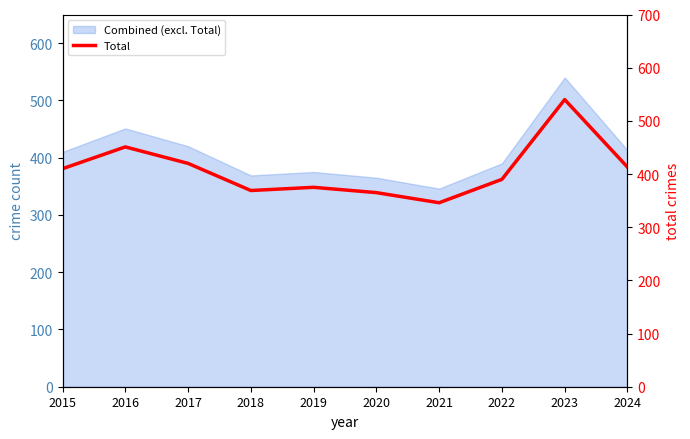

Reading left to right, extract all data points from this chart.

410	451	420	369	375	365	346	390	540	413